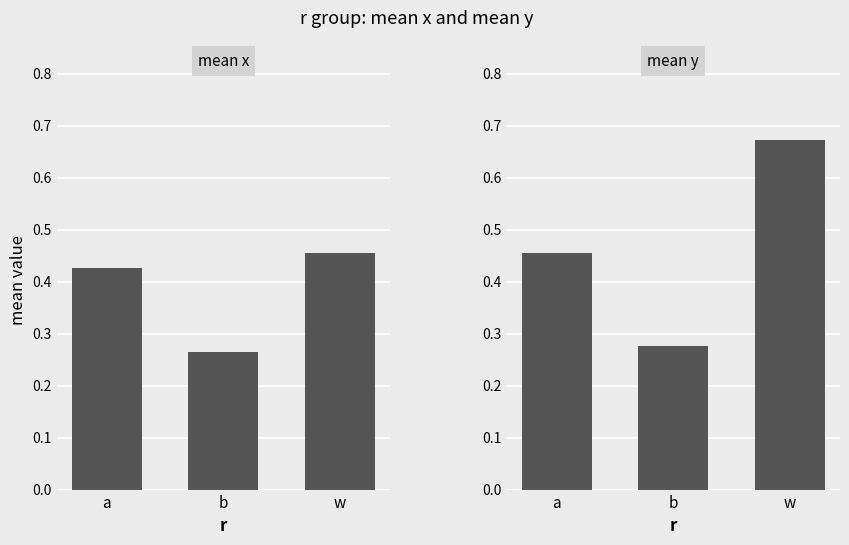

Does the chart contain stacked bars?

No